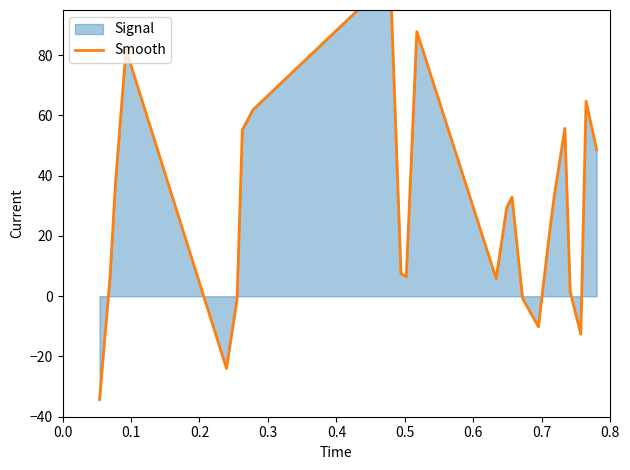

True or false: the data has more than 0 interior local peaks.

True